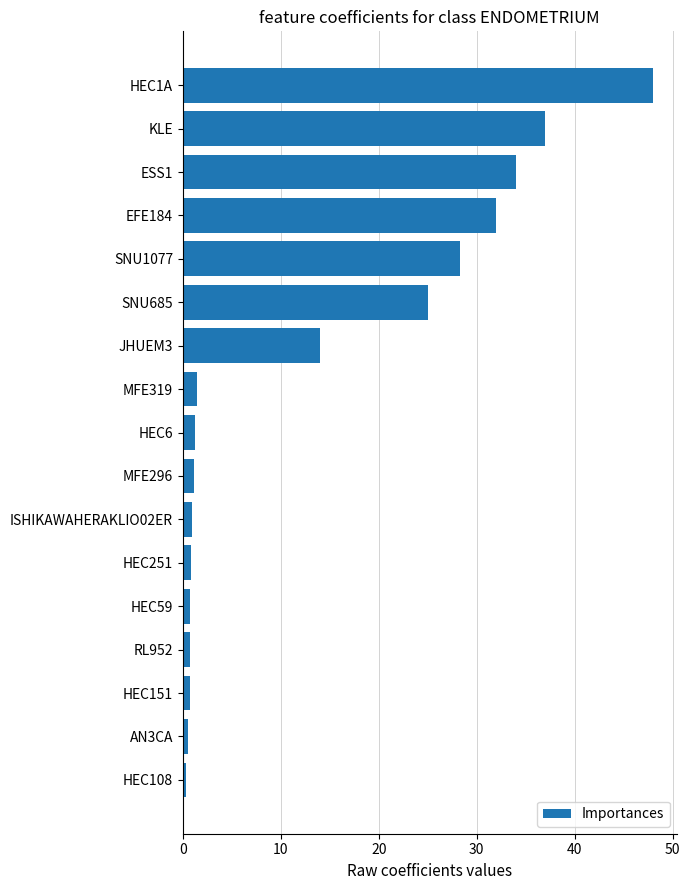

The chart shows a value of 0.4 at HEC108. True or false?

True